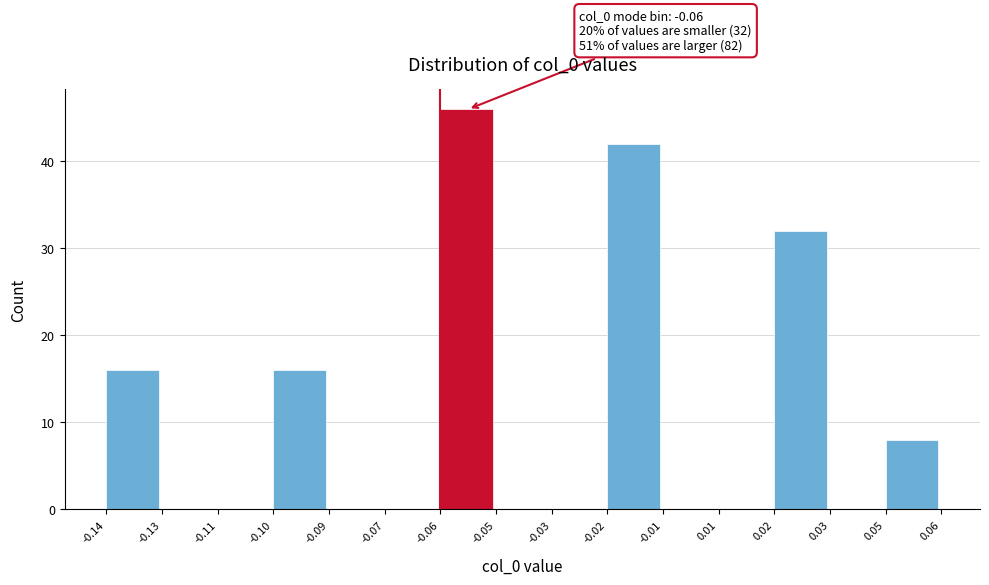

Reading left to right, extract all data points from this chart.

-0.14=16	-0.13=0	-0.11=0	-0.10=16	-0.09=0	-0.07=0	-0.06=46	-0.05=0	-0.03=0	-0.02=42	-0.01=0	0.01=0	0.02=32	0.03=0	0.05=8